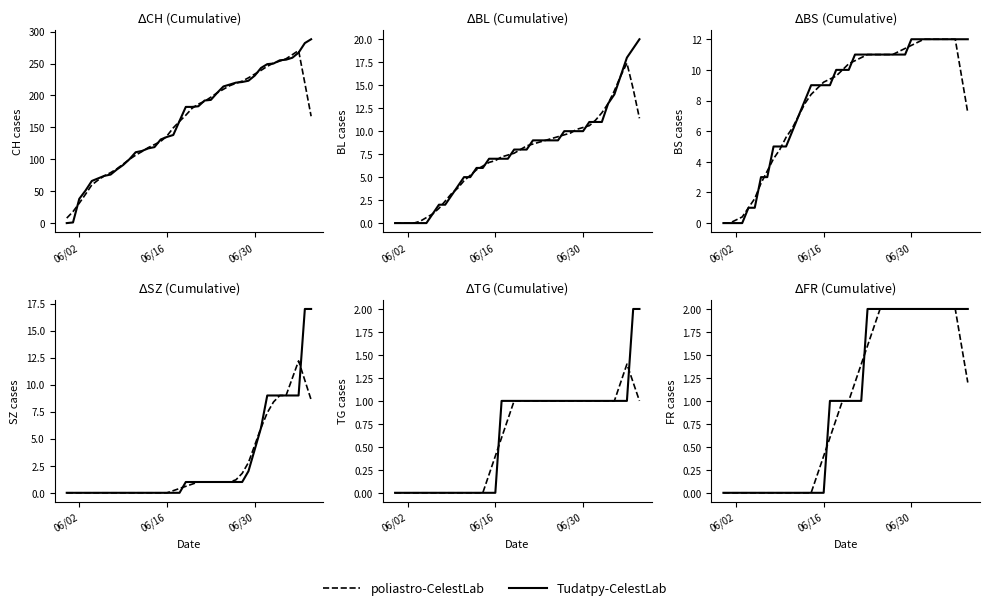

Is the value of Tudatpy-CelestLab at 06/16 greater than the value of poliastro-CelestLab at 35?

No